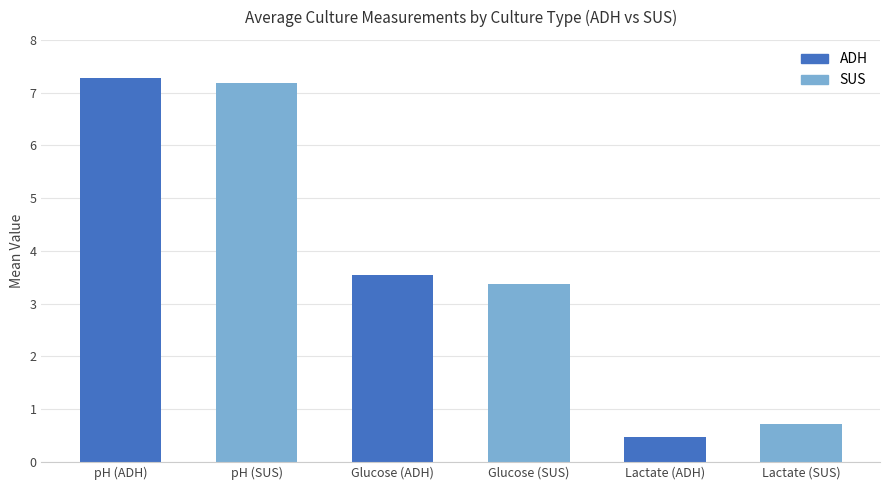

Rank the categories by value from highest to lowest.

pH (ADH), pH (SUS), Glucose (ADH), Glucose (SUS), Lactate (SUS), Lactate (ADH)